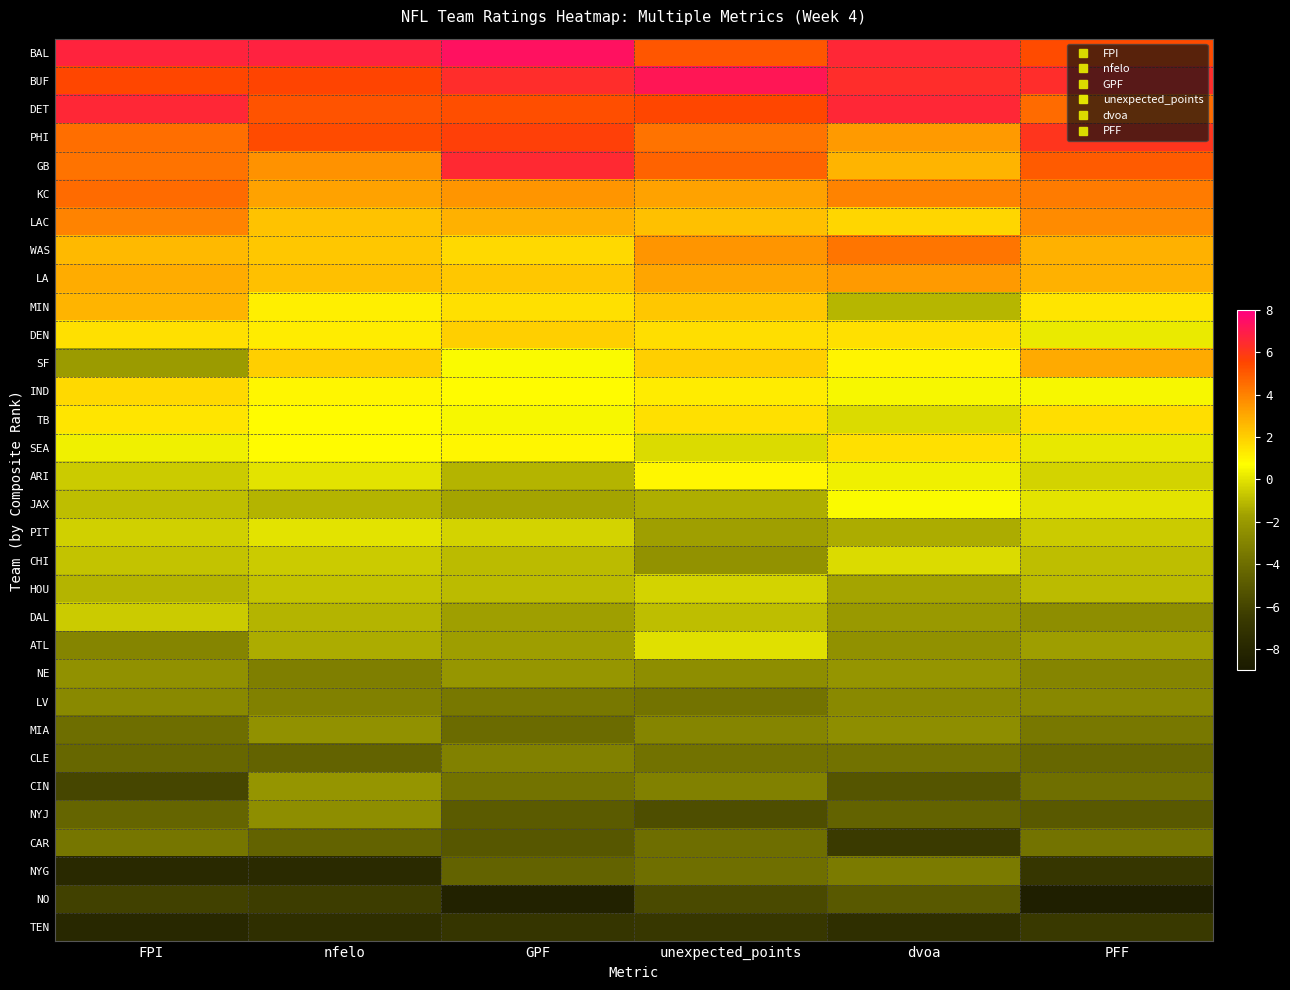

Reading left to right, what are all the values shown in this chart?

BAL: FPI=6.7	nfelo=6.8	GPF=7.4	unexpected_points=5.1	dvoa=6.6	PFF=5.4
BUF: FPI=5.5	nfelo=5.6	GPF=6.4	unexpected_points=7.2	dvoa=6.4	PFF=6.4
DET: FPI=6.6	nfelo=5.2	GPF=5.3	unexpected_points=5.5	dvoa=6.6	PFF=4.6
PHI: FPI=4.5	nfelo=5.4	GPF=5.7	unexpected_points=4.4	dvoa=3.4	PFF=6.1
GB: FPI=4.4	nfelo=3.6	GPF=6.5	unexpected_points=4.8	dvoa=2.7	PFF=5.0
KC: FPI=4.6	nfelo=3.2	GPF=3.5	unexpected_points=3.2	dvoa=4.0	PFF=4.2
LAC: FPI=4.0	nfelo=2.3	GPF=2.8	unexpected_points=2.4	dvoa=1.8	PFF=3.8
WAS: FPI=2.6	nfelo=2.2	GPF=1.7	unexpected_points=3.5	dvoa=4.3	PFF=2.8
LA: FPI=2.9	nfelo=2.4	GPF=2.2	unexpected_points=3.1	dvoa=3.4	PFF=2.8
MIN: FPI=2.7	nfelo=1.1	GPF=1.5	unexpected_points=2.2	dvoa=-1.1	PFF=1.4
DEN: FPI=1.5	nfelo=1.2	GPF=2.0	unexpected_points=1.6	dvoa=1.5	PFF=0.2
SF: FPI=-1.9	nfelo=2.0	GPF=0.6	unexpected_points=2.0	dvoa=1.0	PFF=3.0
IND: FPI=1.7	nfelo=0.9	GPF=0.8	unexpected_points=1.2	dvoa=0.5	PFF=0.5
TB: FPI=1.4	nfelo=0.8	GPF=0.5	unexpected_points=1.5	dvoa=-0.2	PFF=1.6
SEA: FPI=0.3	nfelo=0.8	GPF=0.9	unexpected_points=-0.2	dvoa=1.5	PFF=0.1
ARI: FPI=-0.6	nfelo=0.0	GPF=-1.2	unexpected_points=0.9	dvoa=0.3	PFF=-0.4
JAX: FPI=-0.9	nfelo=-1.2	GPF=-1.6	unexpected_points=-1.3	dvoa=0.6	PFF=0.0
PIT: FPI=-0.5	nfelo=-0.0	GPF=-0.4	unexpected_points=-1.7	dvoa=-1.4	PFF=-0.6
CHI: FPI=-0.8	nfelo=-0.6	GPF=-1.0	unexpected_points=-2.3	dvoa=-0.2	PFF=-0.9
HOU: FPI=-1.2	nfelo=-0.8	GPF=-1.0	unexpected_points=-0.4	dvoa=-1.6	PFF=-1.0
DAL: FPI=-0.6	nfelo=-1.2	GPF=-1.7	unexpected_points=-0.9	dvoa=-2.0	PFF=-2.5
ATL: FPI=-2.9	nfelo=-1.4	GPF=-1.8	unexpected_points=-0.1	dvoa=-2.4	PFF=-1.8
NE: FPI=-2.4	nfelo=-3.2	GPF=-2.1	unexpected_points=-2.5	dvoa=-2.2	PFF=-2.9
LV: FPI=-2.7	nfelo=-3.1	GPF=-3.5	unexpected_points=-3.7	dvoa=-2.7	PFF=-2.8
MIA: FPI=-4.0	nfelo=-2.4	GPF=-4.1	unexpected_points=-2.9	dvoa=-2.5	PFF=-3.5
CLE: FPI=-4.3	nfelo=-4.5	GPF=-3.1	unexpected_points=-3.8	dvoa=-3.8	PFF=-4.3
CIN: FPI=-5.9	nfelo=-2.2	GPF=-3.7	unexpected_points=-3.1	dvoa=-5.2	PFF=-3.9
NYJ: FPI=-4.4	nfelo=-2.5	GPF=-4.9	unexpected_points=-5.5	dvoa=-4.5	PFF=-5.0
CAR: FPI=-3.6	nfelo=-4.5	GPF=-5.1	unexpected_points=-4.0	dvoa=-6.5	PFF=-3.7
NYG: FPI=-7.8	nfelo=-7.7	GPF=-4.5	unexpected_points=-3.9	dvoa=-3.4	PFF=-6.8
NO: FPI=-6.2	nfelo=-6.4	GPF=-8.3	unexpected_points=-5.7	dvoa=-5.0	PFF=-8.6
TEN: FPI=-7.9	nfelo=-7.3	GPF=-6.9	unexpected_points=-6.7	dvoa=-7.3	PFF=-6.6